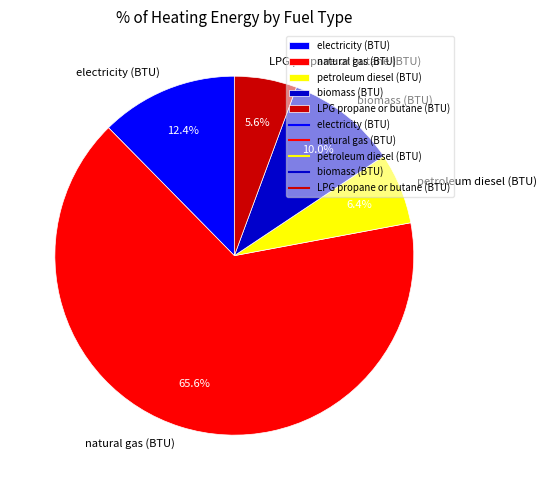

Does any single category account for the majority?

Yes